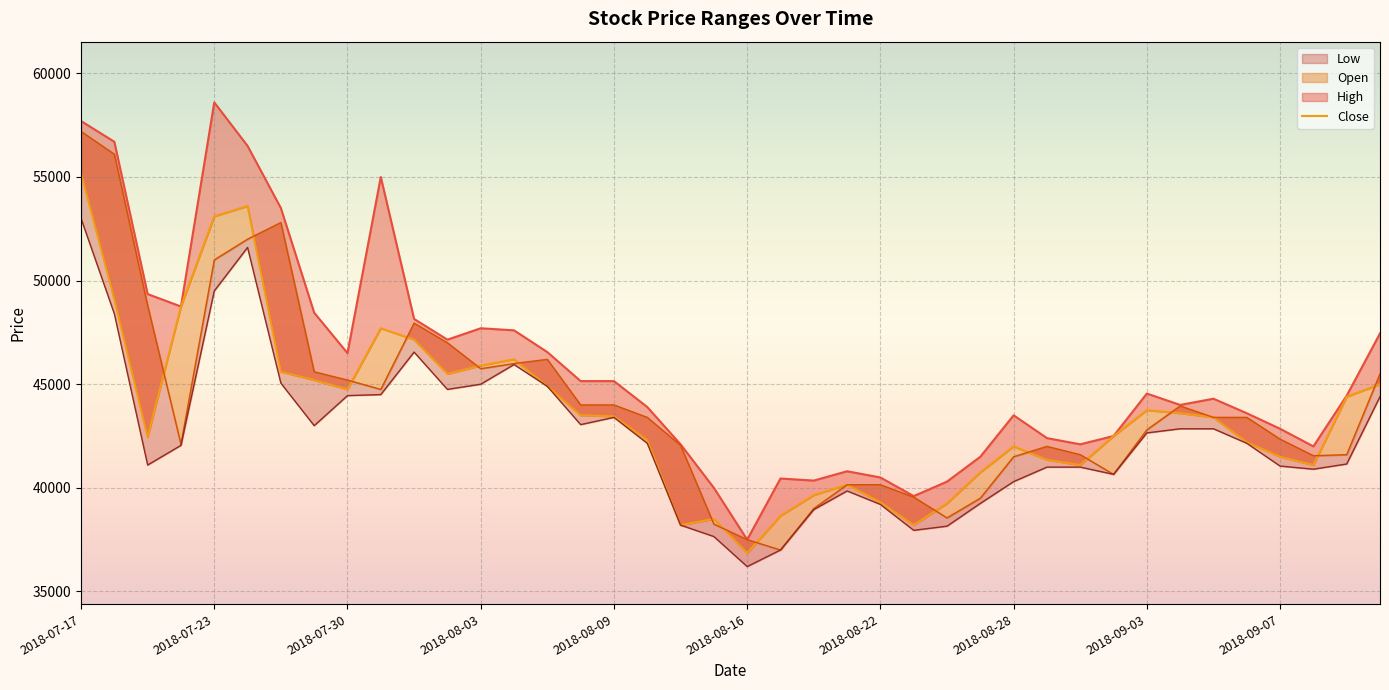

List the labels in order of High value, smallest first.

2018-08-16, 2018-08-23, 2018-08-14, 2018-08-24, 2018-08-20, 2018-08-17, 2018-08-22, 2018-08-21, 2018-08-27, 2018-09-10, 2018-08-13, 2018-08-30, 2018-08-29, 2018-08-31, 2018-09-07, 2018-08-28, 2018-09-06, 2018-08-10, 2018-09-04, 2018-09-05, 2018-09-11, 2018-09-03, 2018-08-08, 2018-08-09, 2018-07-30, 2018-08-07, 2018-08-02, 2018-09-12, 2018-08-06, 2018-08-03, 2018-08-01, 2018-07-27, 2018-07-20, 2018-07-19, 2018-07-26, 2018-07-31, 2018-07-24, 2018-07-18, 2018-07-17, 2018-07-23